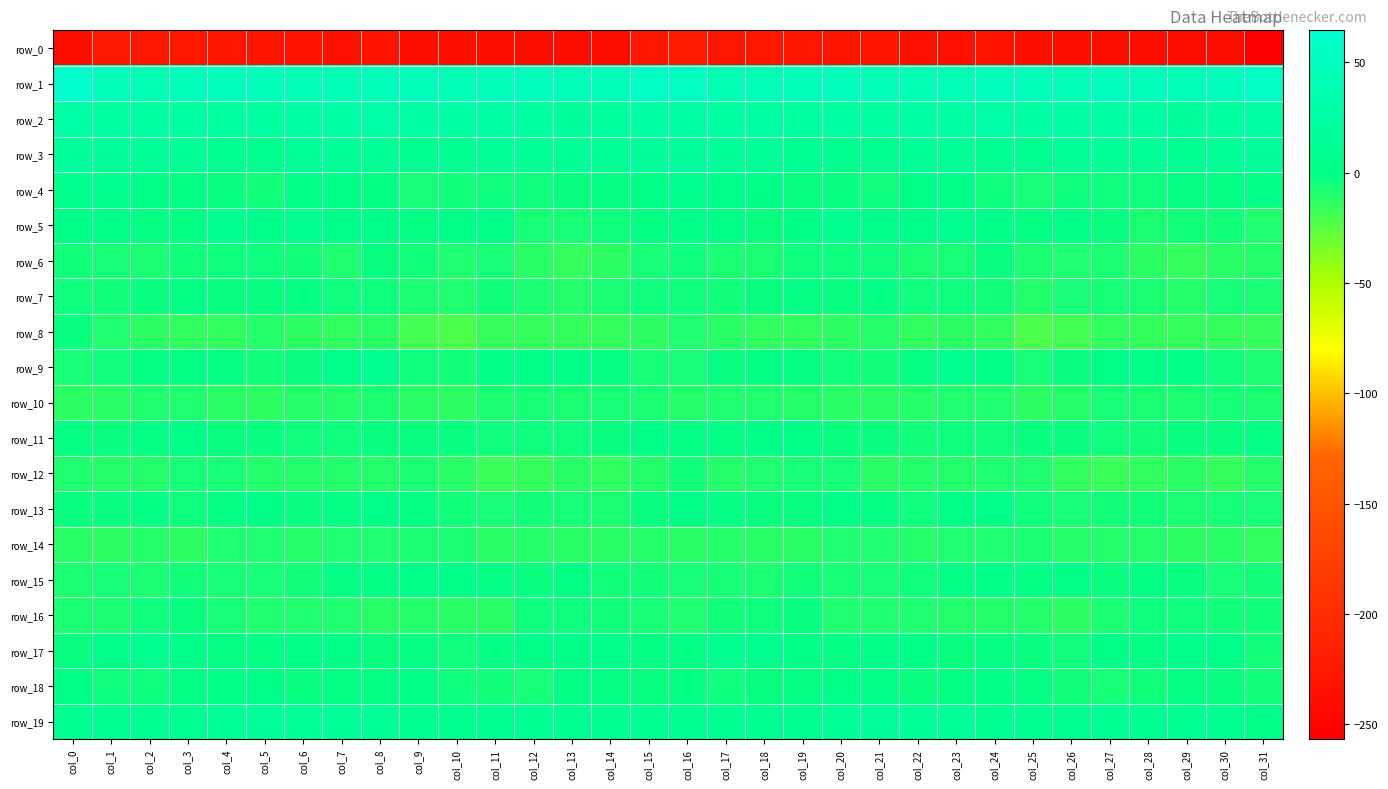

What is the sum of the row_1 values at col_1 and col_6?

87.1